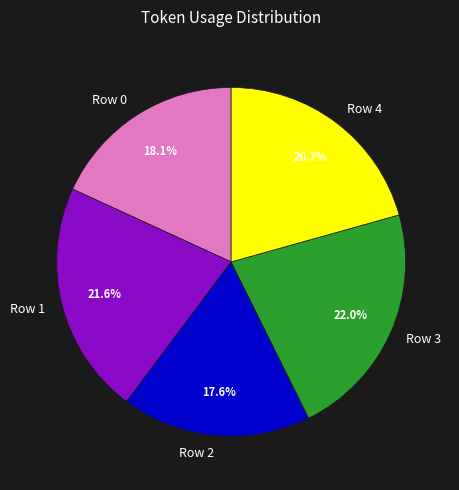

Approximately how many times larger is the value at Row 2 compared to Row 0?

1.0